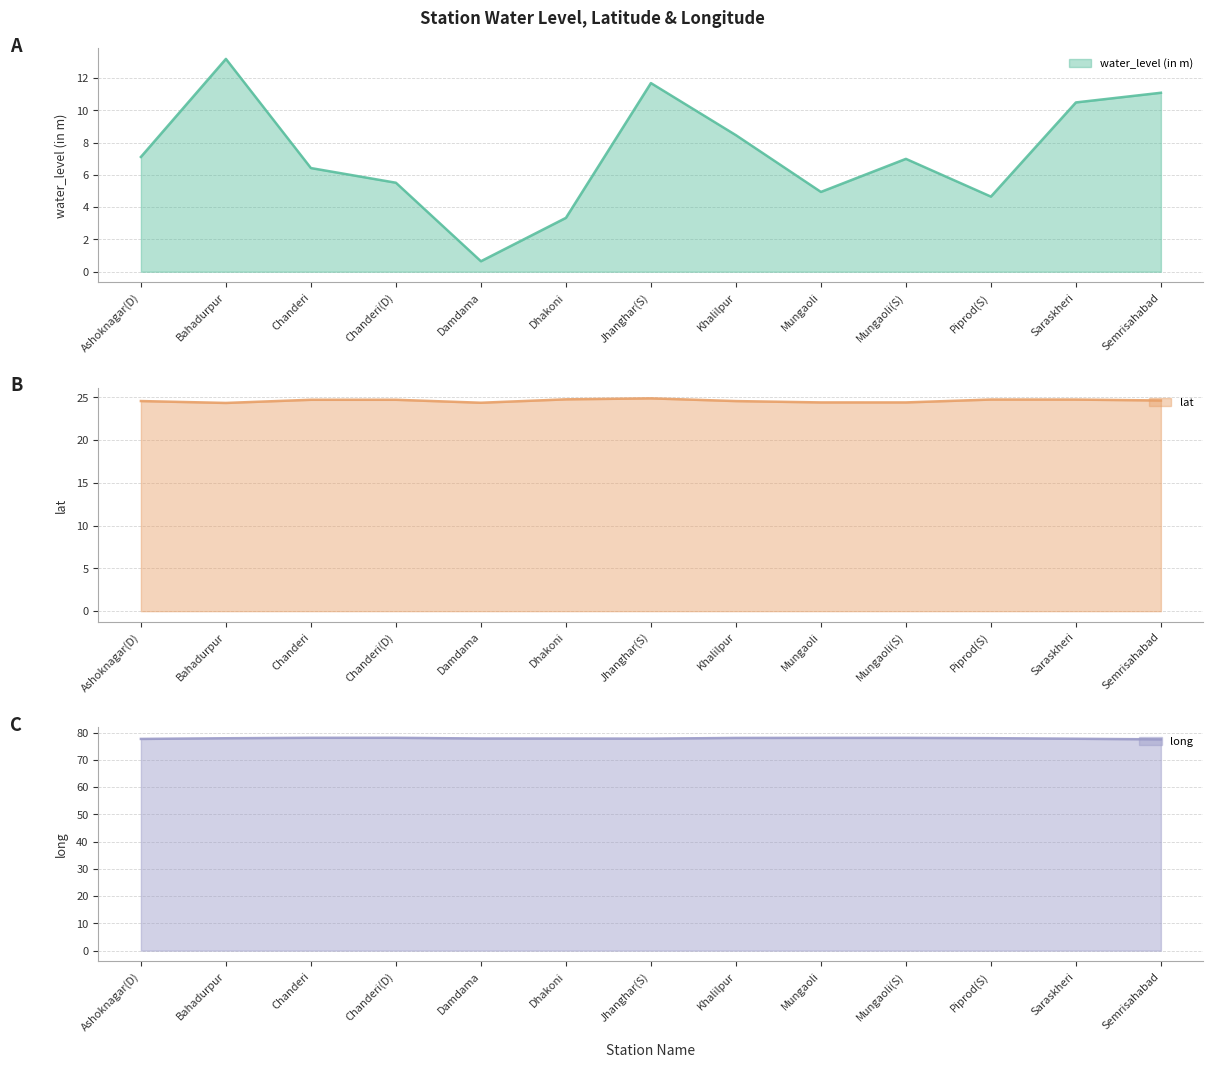

What is the average value of the lat (line) series?

24.6